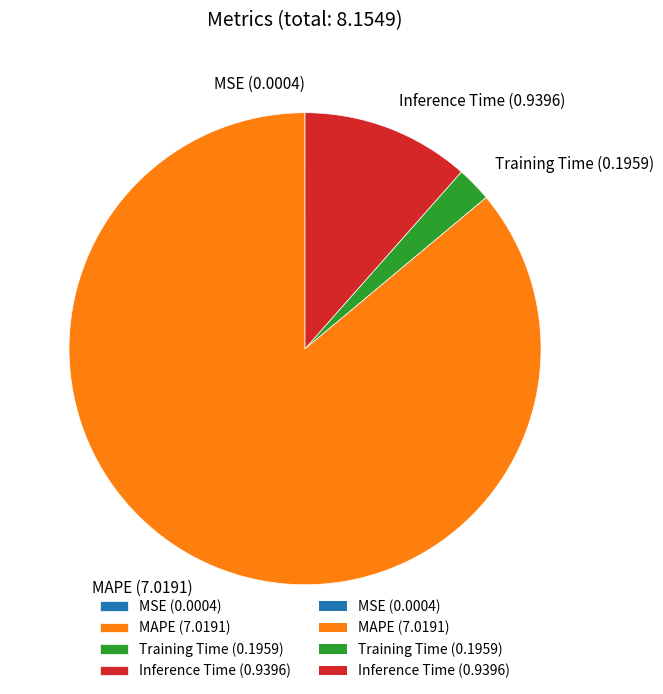

Does any single category account for the majority?

Yes